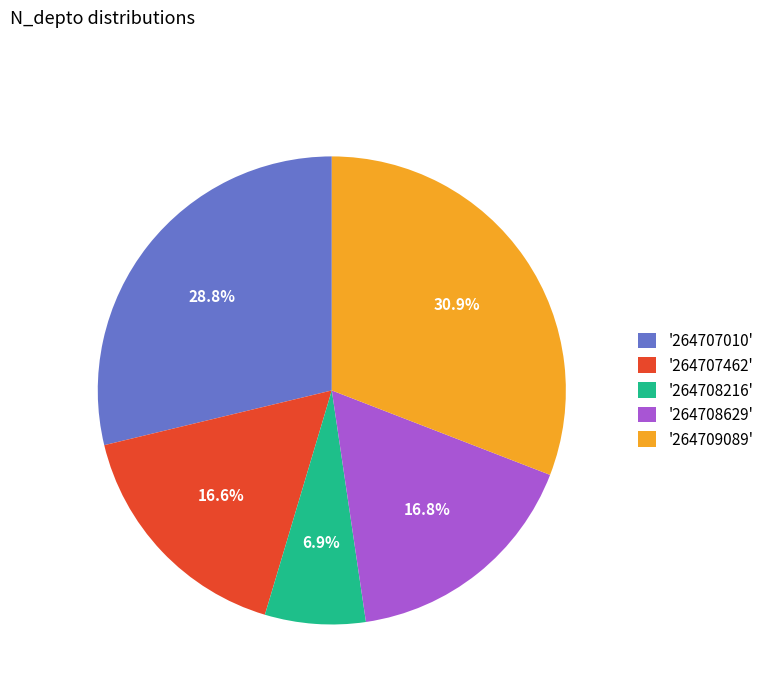

Is there a majority slice in this chart?

No